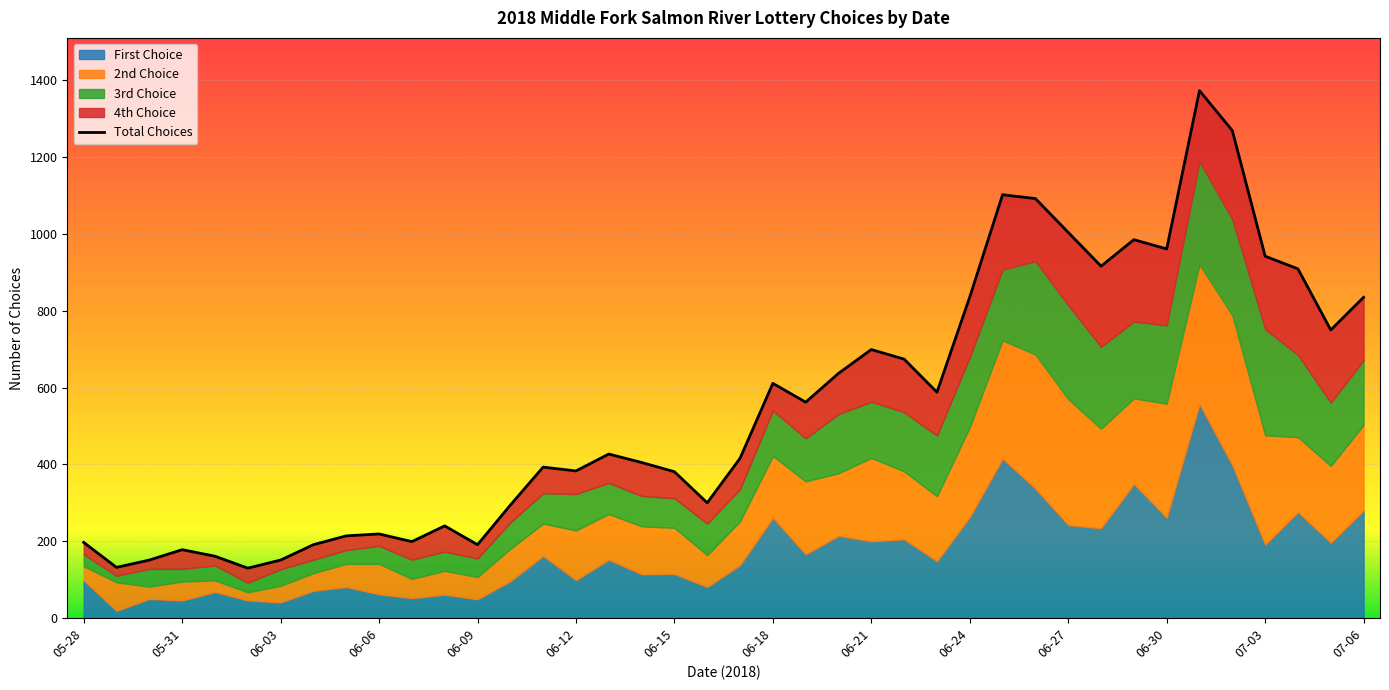

How many data points are less than 427?

20